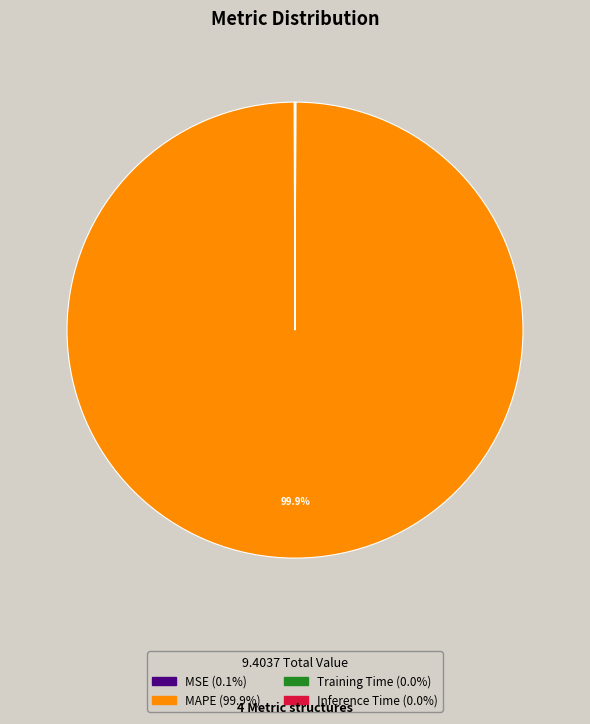

Is there any slice that represents more than half of the pie?

Yes